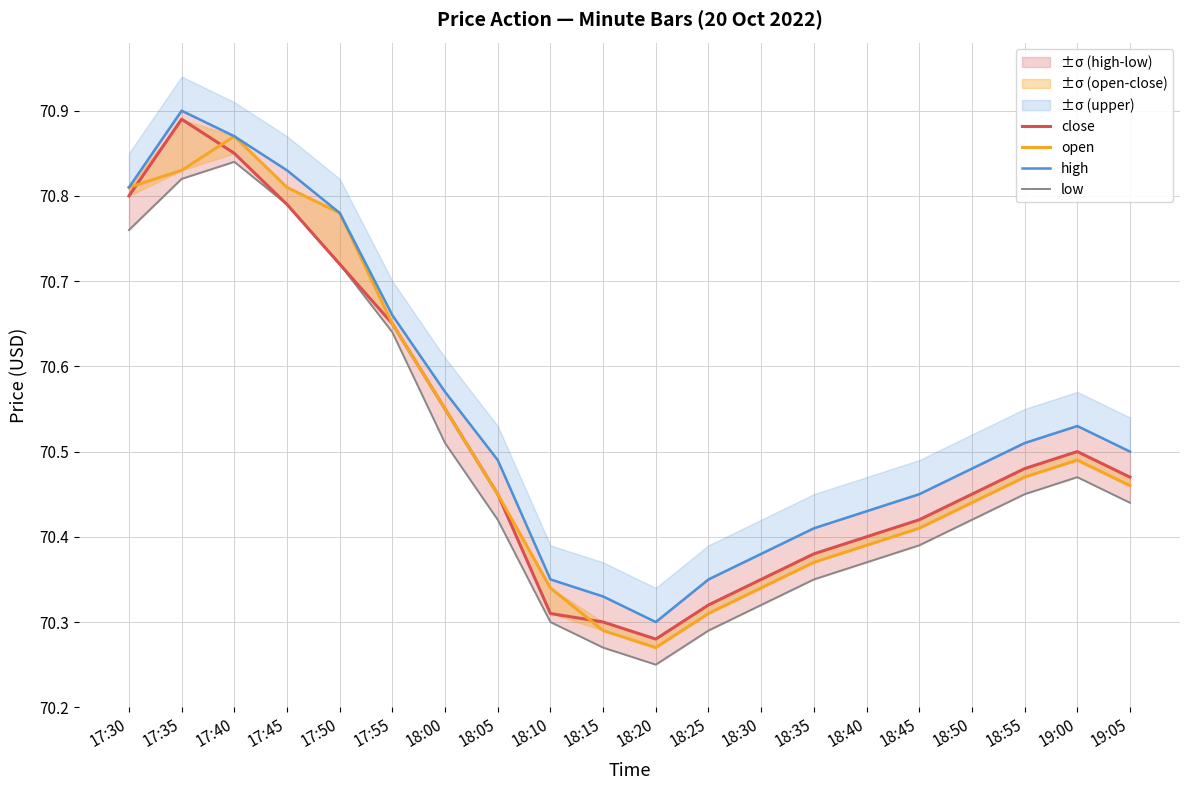

Reading right to left, extract all data points from this chart.

close: 70.5	70.5	70.5	70.5	70.4	70.4	70.4	70.3	70.3	70.3	70.3	70.3	70.5	70.5	70.7	70.7	70.8	70.8	70.9	70.8
open: 70.5	70.5	70.5	70.4	70.4	70.4	70.4	70.3	70.3	70.3	70.3	70.3	70.5	70.5	70.7	70.8	70.8	70.9	70.8	70.8
high: 70.5	70.5	70.5	70.5	70.5	70.4	70.4	70.4	70.3	70.3	70.3	70.3	70.5	70.6	70.7	70.8	70.8	70.9	70.9	70.8
low: 70.4	70.5	70.5	70.4	70.4	70.4	70.3	70.3	70.3	70.2	70.3	70.3	70.4	70.5	70.6	70.7	70.8	70.8	70.8	70.8